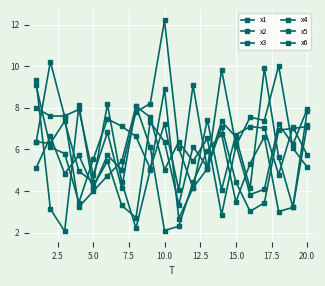

What is the highest value of the x1 series?

10.2